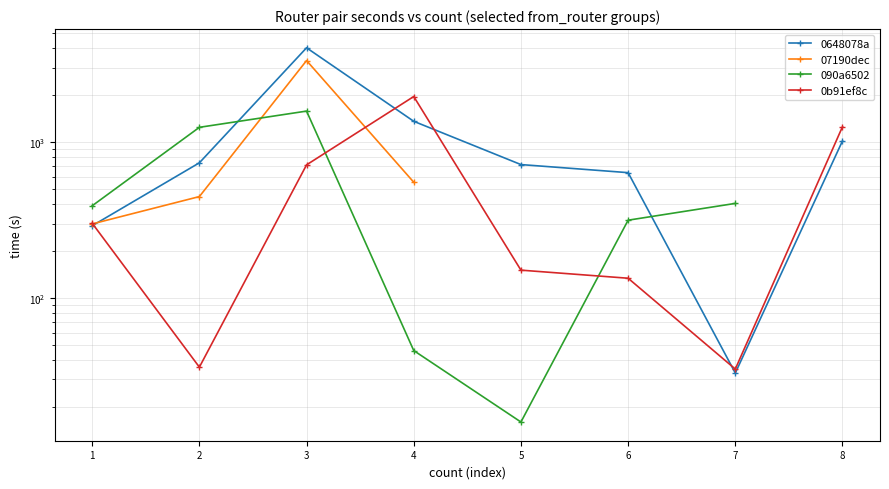

What is the sum of all 0b91ef8c values?

4598